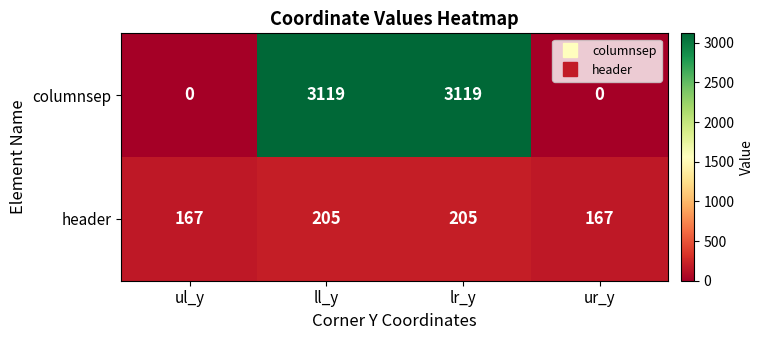

Which series has the largest range (max minus min)?

columnsep